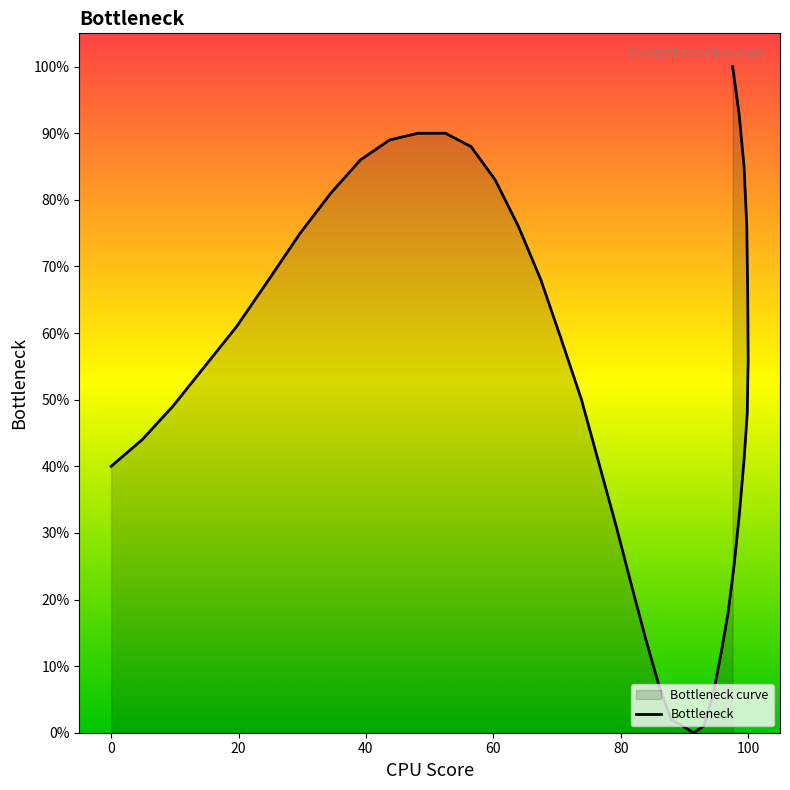

How many values are below 55?

20